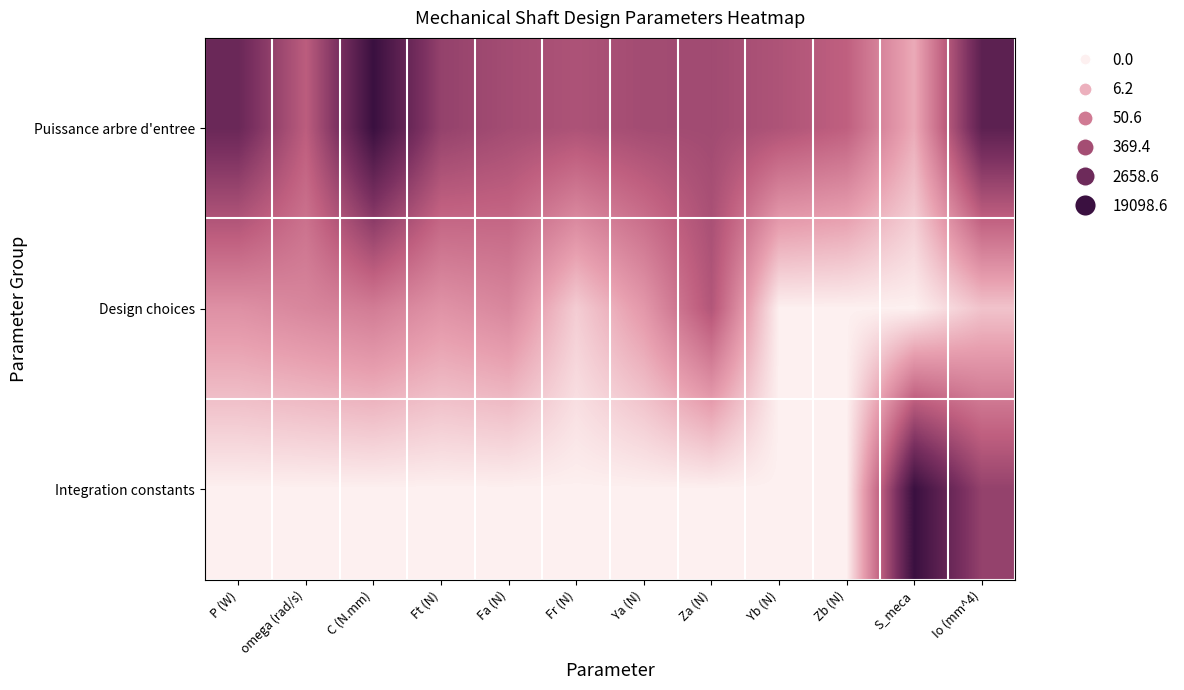

At Ya (N), list the series in order from smallest to largest.

Integration constants, Design choices, Puissance arbre d'entree